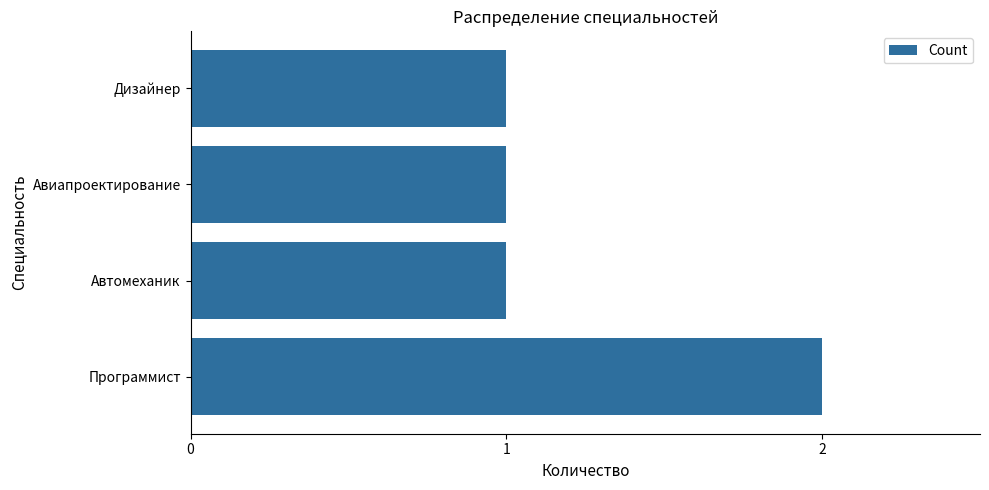

Is it true that the value at Программист is 1?

False